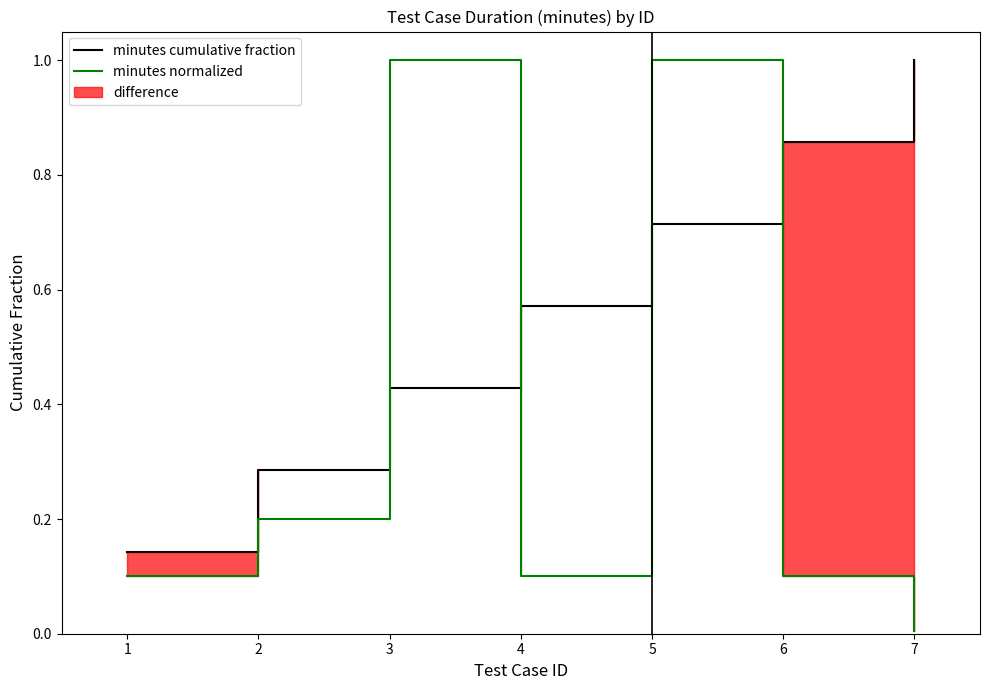

What is the value of the minutes normalized point at the 5th from the left?

1.0